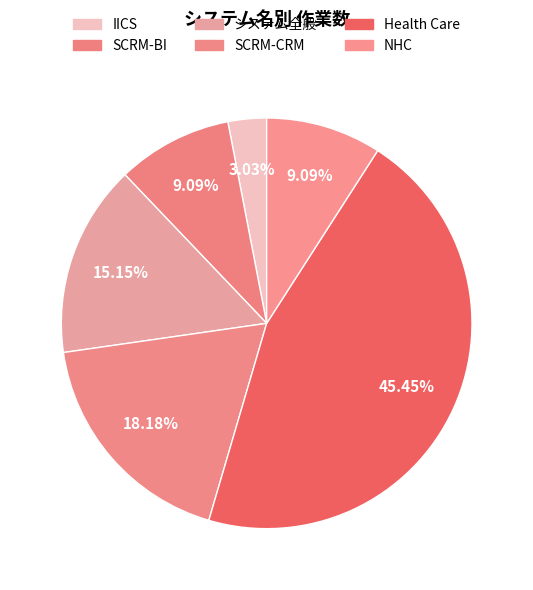

To the nearest percent, what portion does Health Care represent?

45%